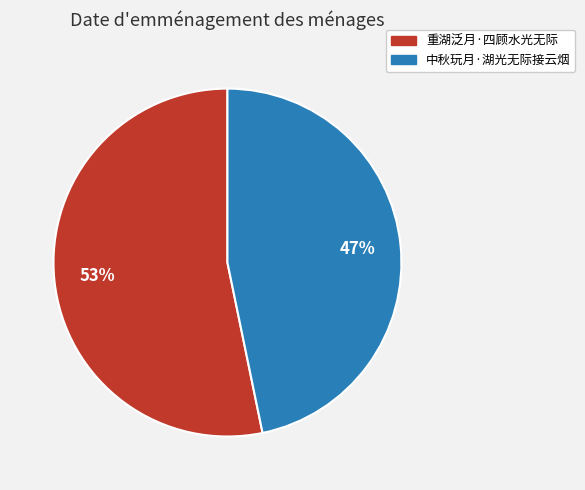

Does 中秋玩月·湖光无际接云烟 account for over 50% of the chart?

No